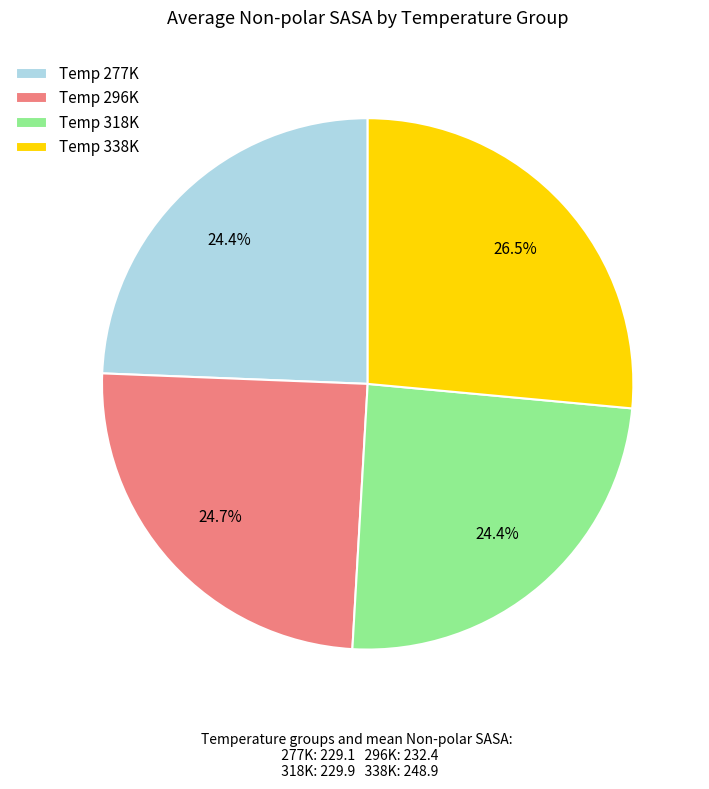

How many segments does this pie chart have?

4